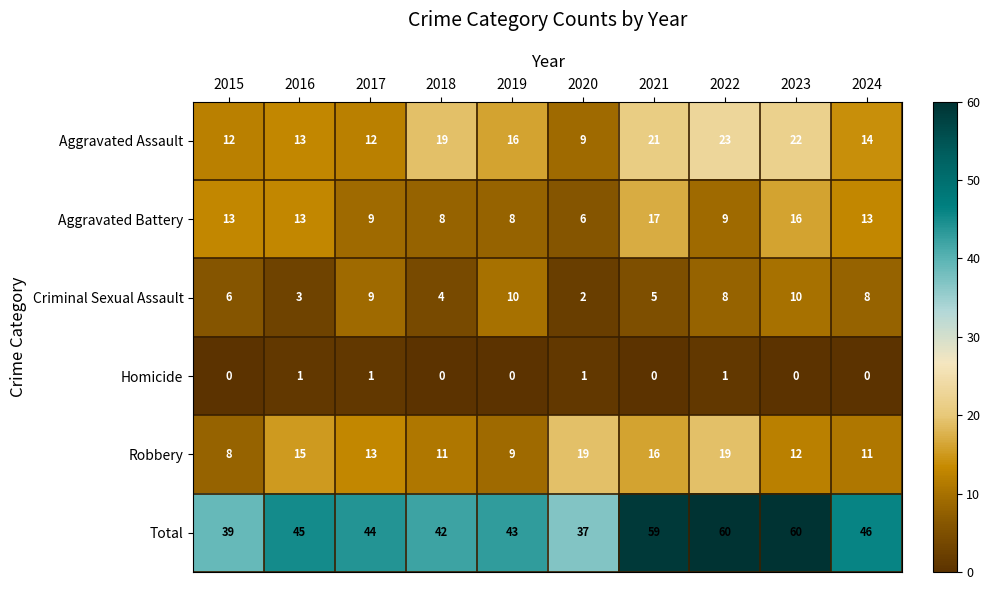

What is the difference between the highest and lowest values at 2017?

43